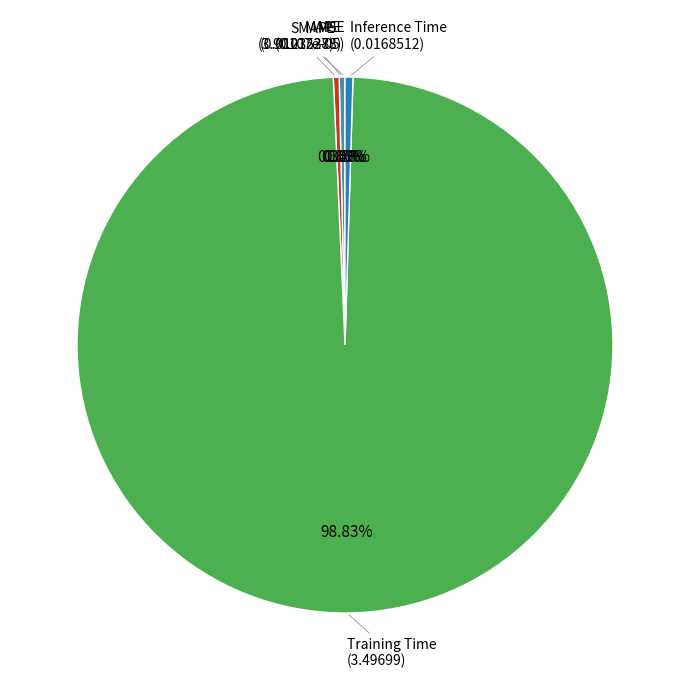

Does any single category account for the majority?

Yes